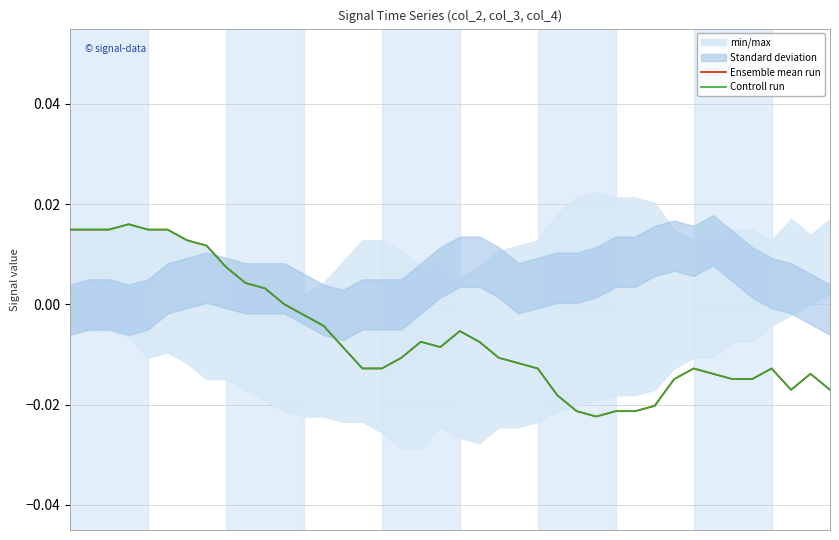

How many negative values does the Ensemble mean run series have?

28